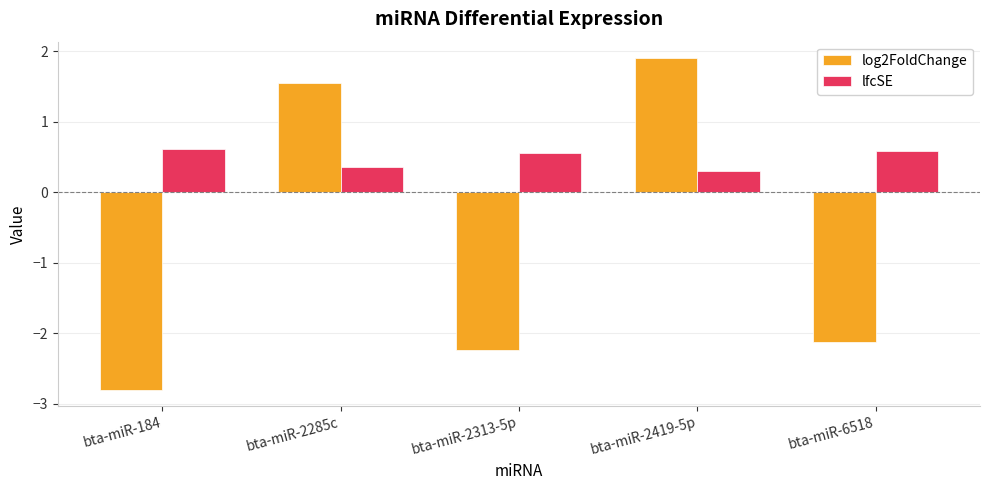

Between bta-miR-2313-5p and bta-miR-6518, which series saw the biggest shift?

log2FoldChange